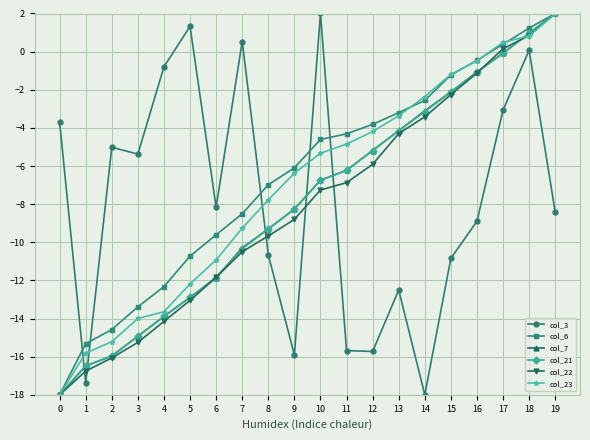

The col_23 series shows -0.5 at 16. True or false?

True